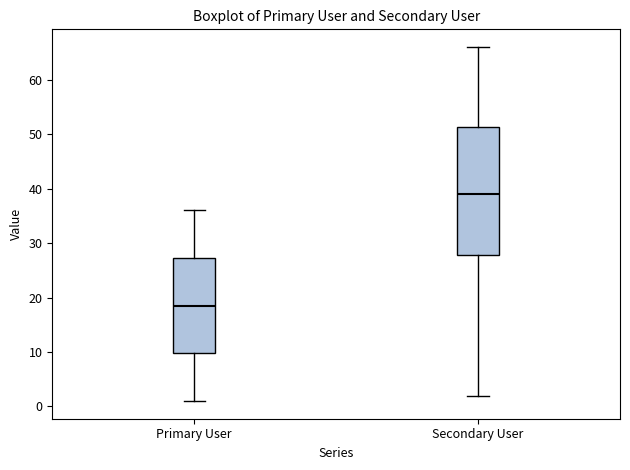

Where does the upper whisker of the box for Primary User end on the y-axis? The values are not printed on the chart, so give them approximately, as read against the axis.

36